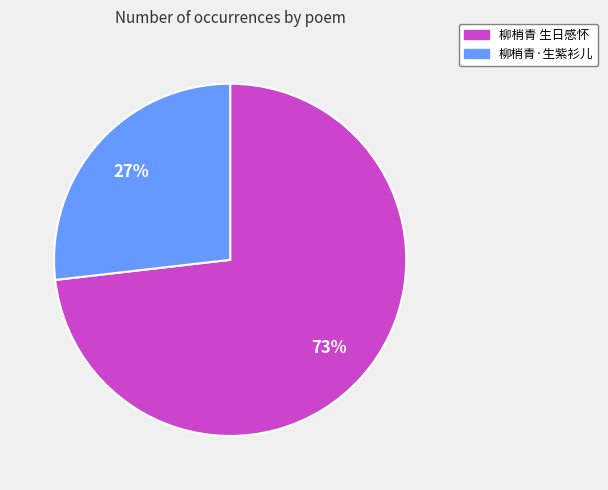

Is there a majority slice in this chart?

Yes